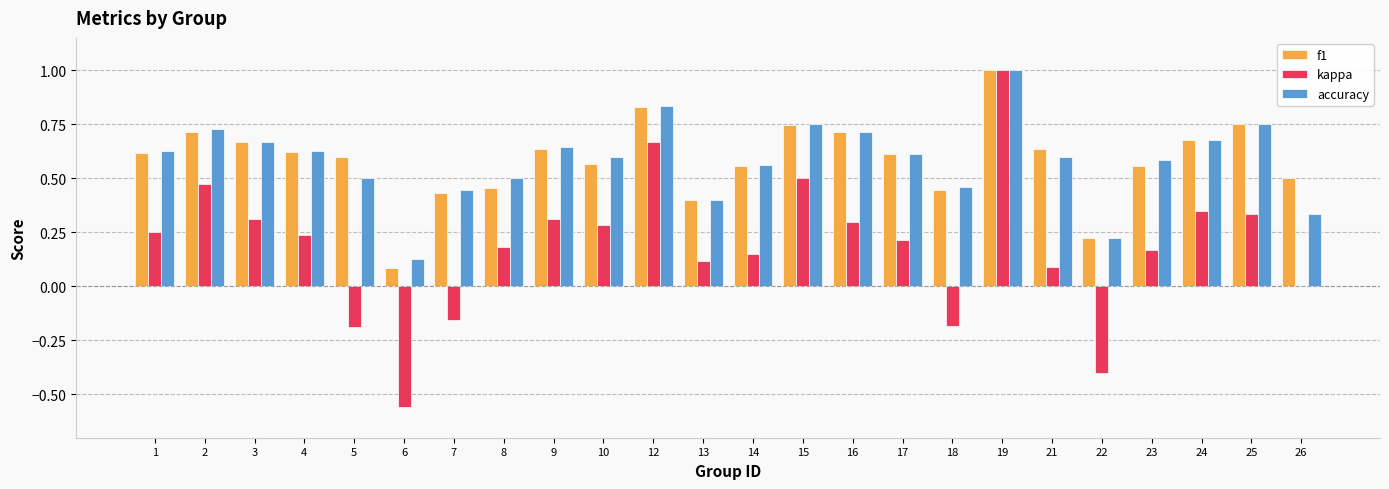

What is the sum of the kappa values at 6 and 8?

-0.4